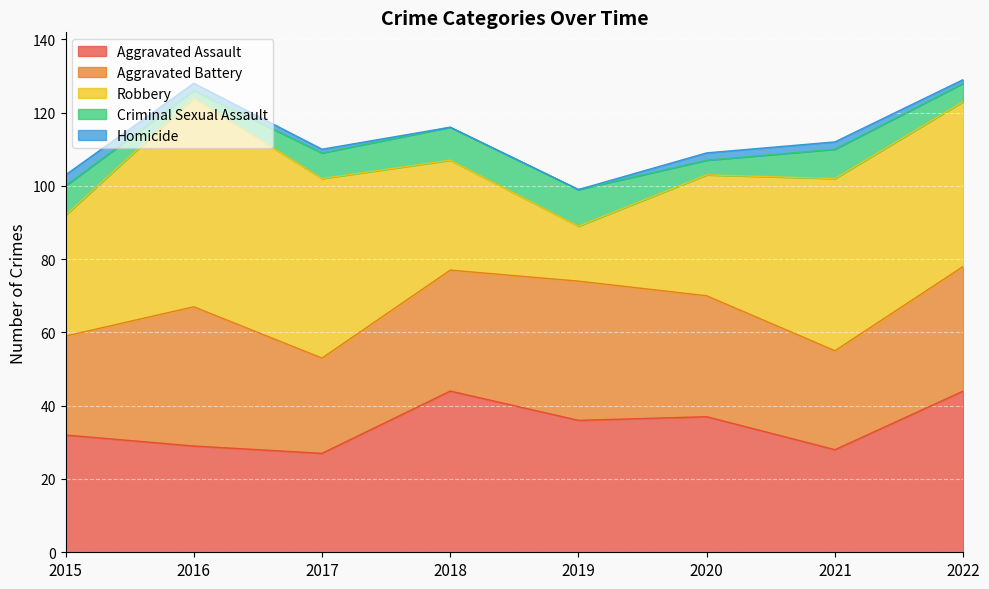

At which category does Aggravated Assault reach its first local peak?

2018